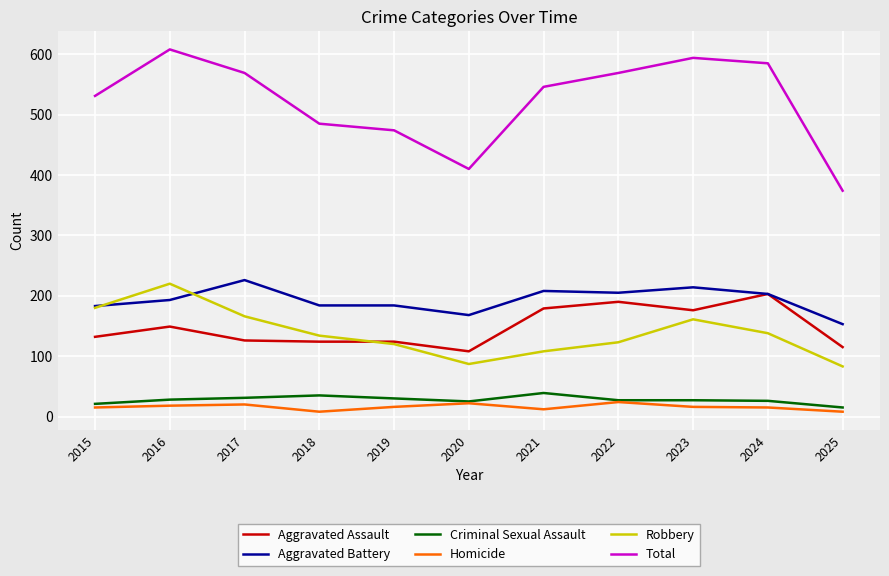

Which series changed the most between 2019 and 2024?

Total